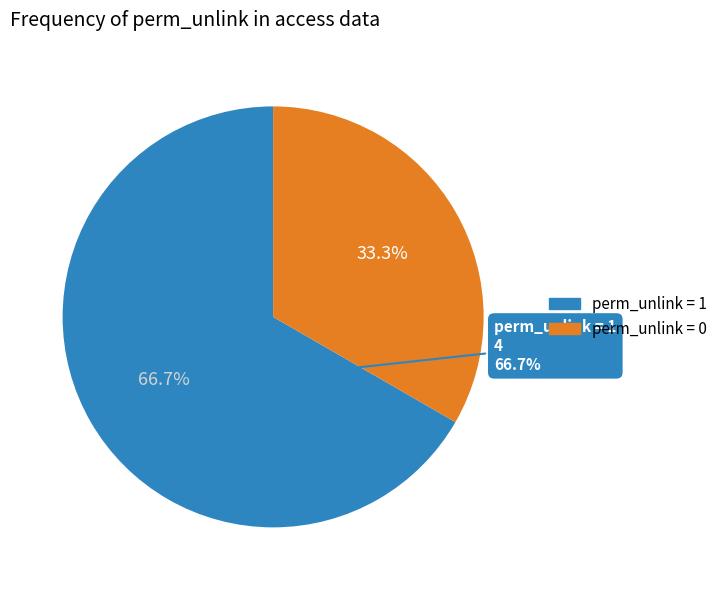

True or false: access_retention_release_wizard_user accounts for 34% of the total.

False